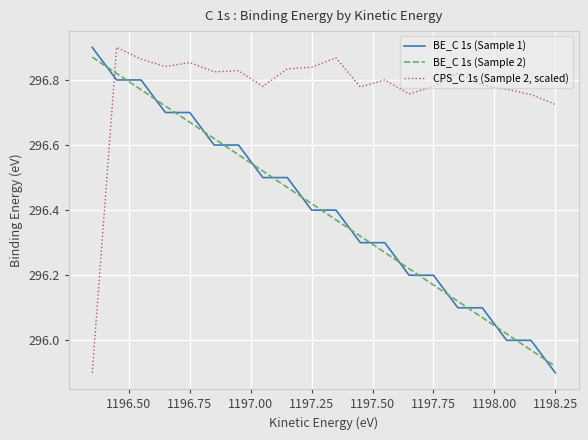

True or false: BE_C 1s (Sample 2) and CPS_C 1s (Sample 2, scaled) cross at least once.

True